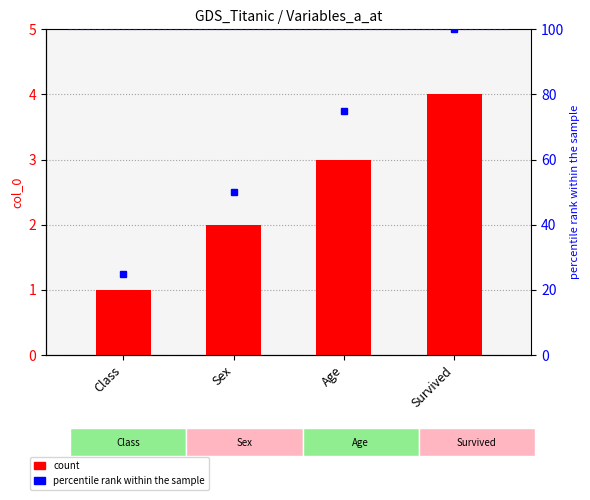

What is the minimum value shown in the chart?

1